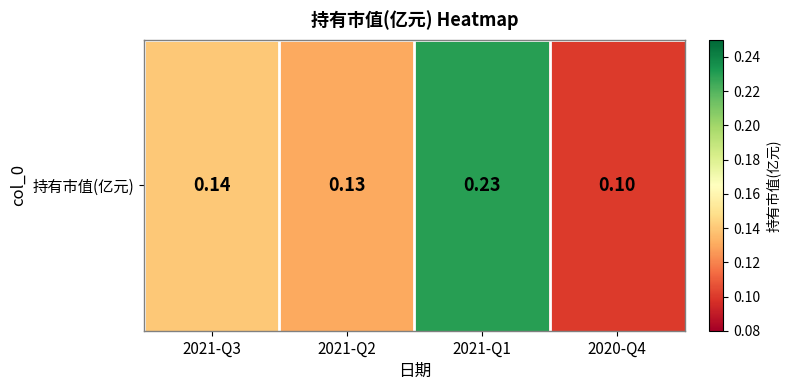

At which label is the value closest to 0?

2020-Q4